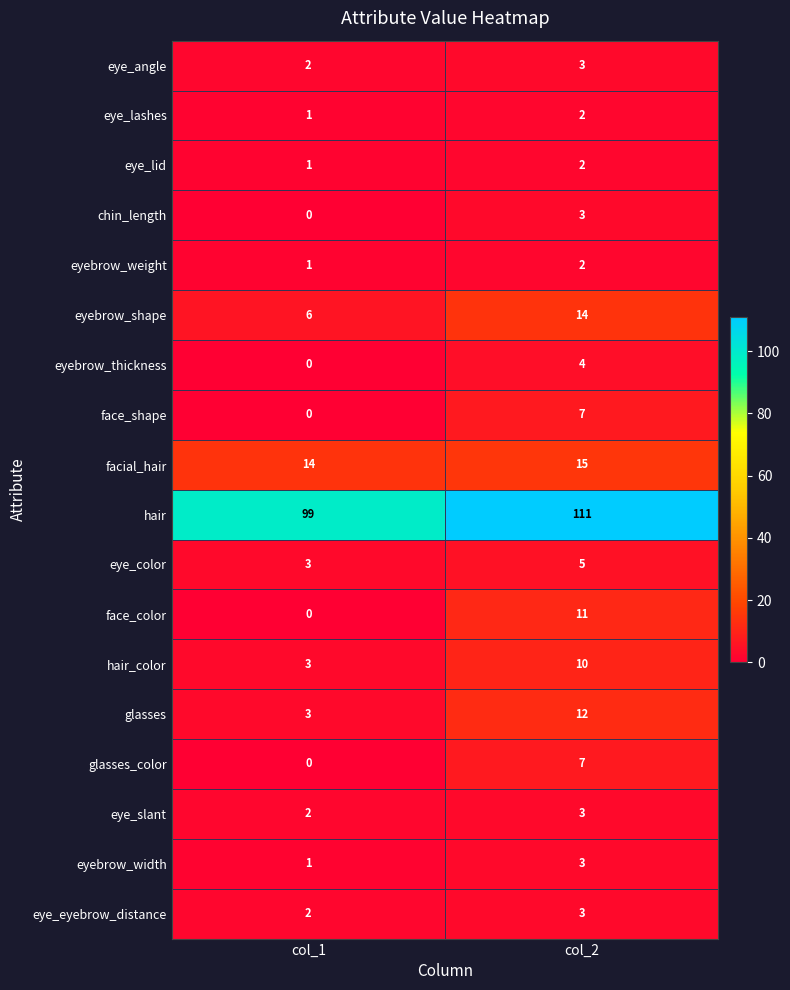

Where is eyebrow_weight nearest to the value 1?

col_1